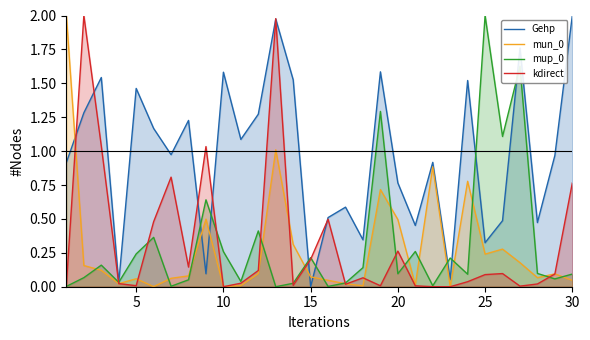

What are all the series names shown in the legend?

Gehp, mun_0, mup_0, kdirect